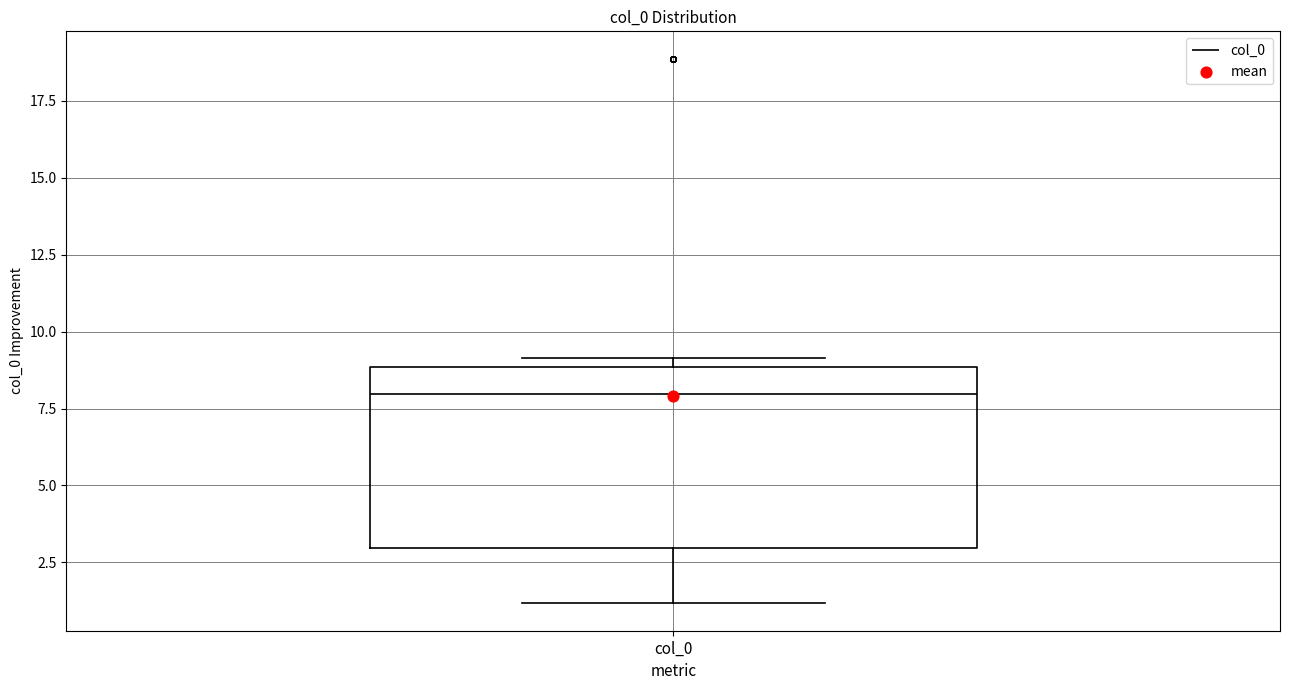

Read this box plot against the y-axis: the position of the median line, the range covered by the box, and the ends of both whiskers. The values are not printed on the chart, so give them approximately, as read against the axis.

median 8, box 3 to 9, whiskers 1 to 9 (just above the box's upper edge)